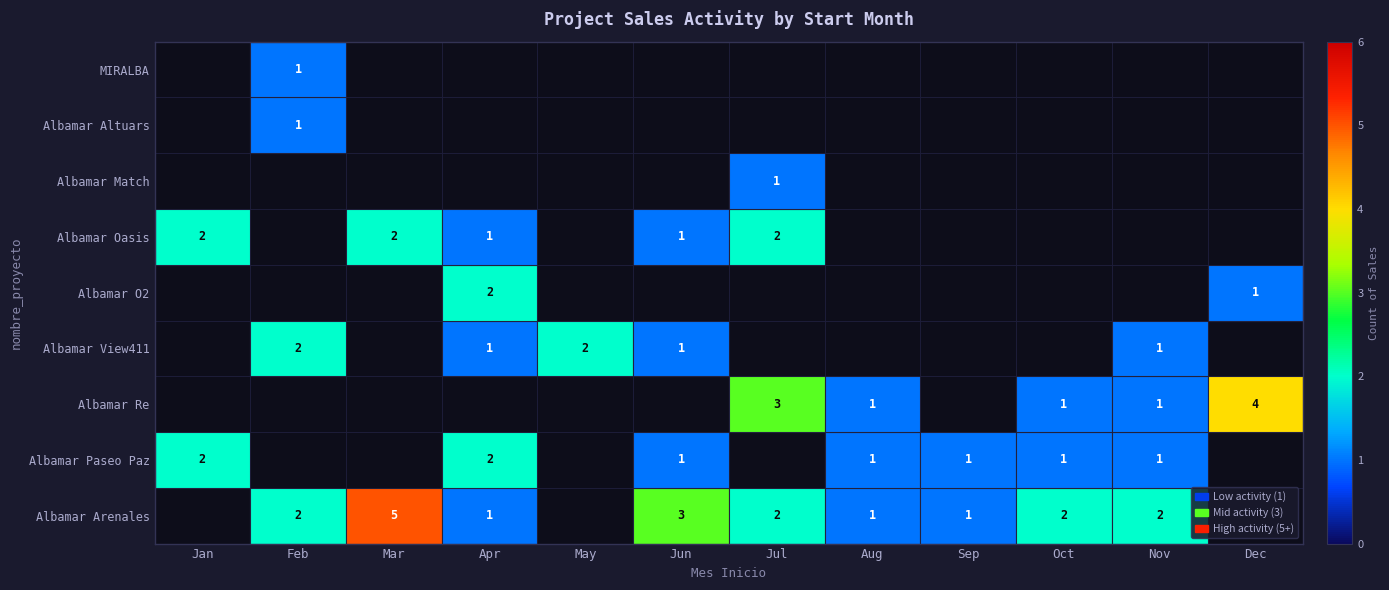

True or false: Albamar Arenales has a value of 2 at Oct.

True